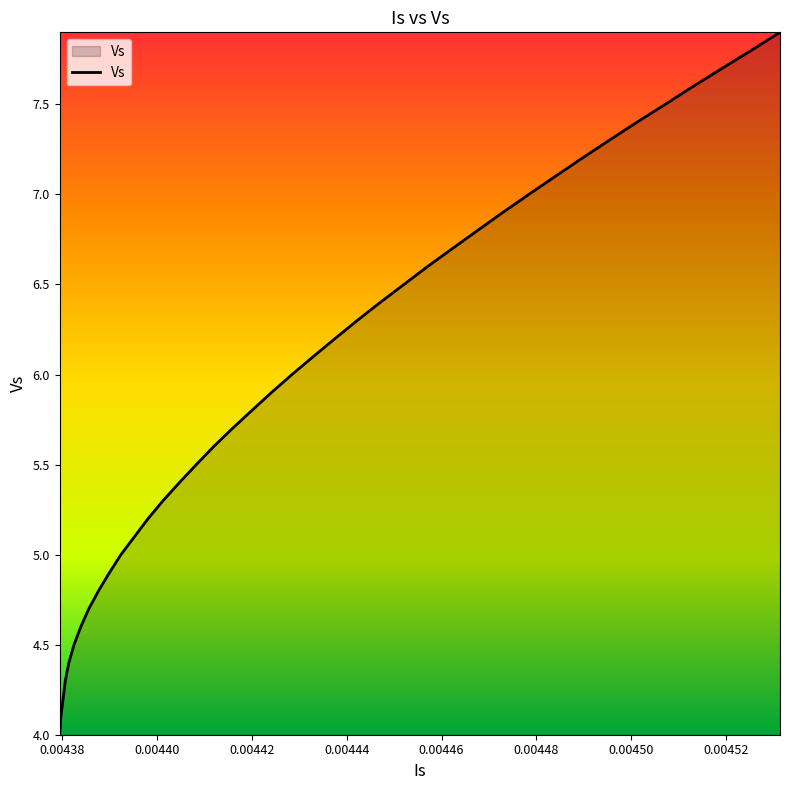

What is the smallest value displayed?

4.0